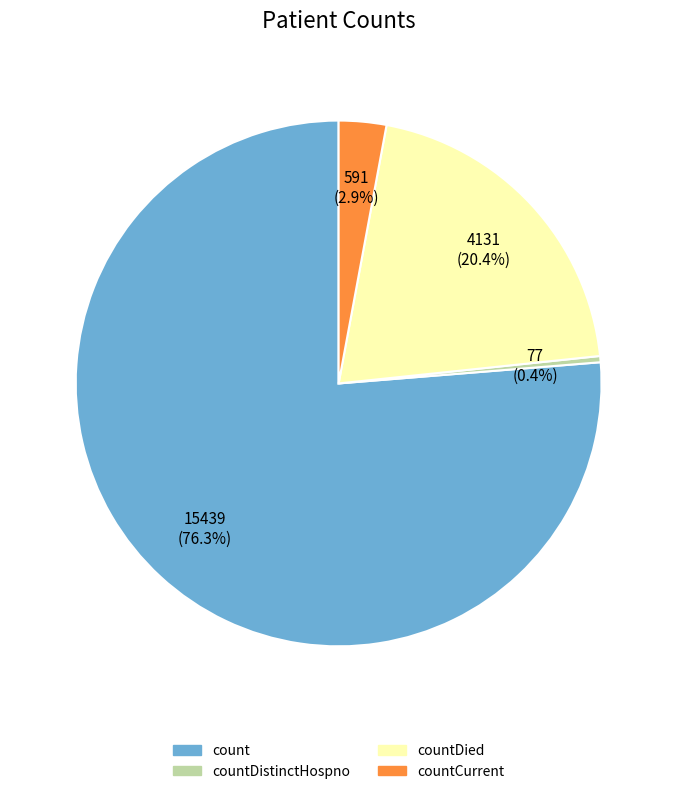

Is there a majority slice in this chart?

Yes